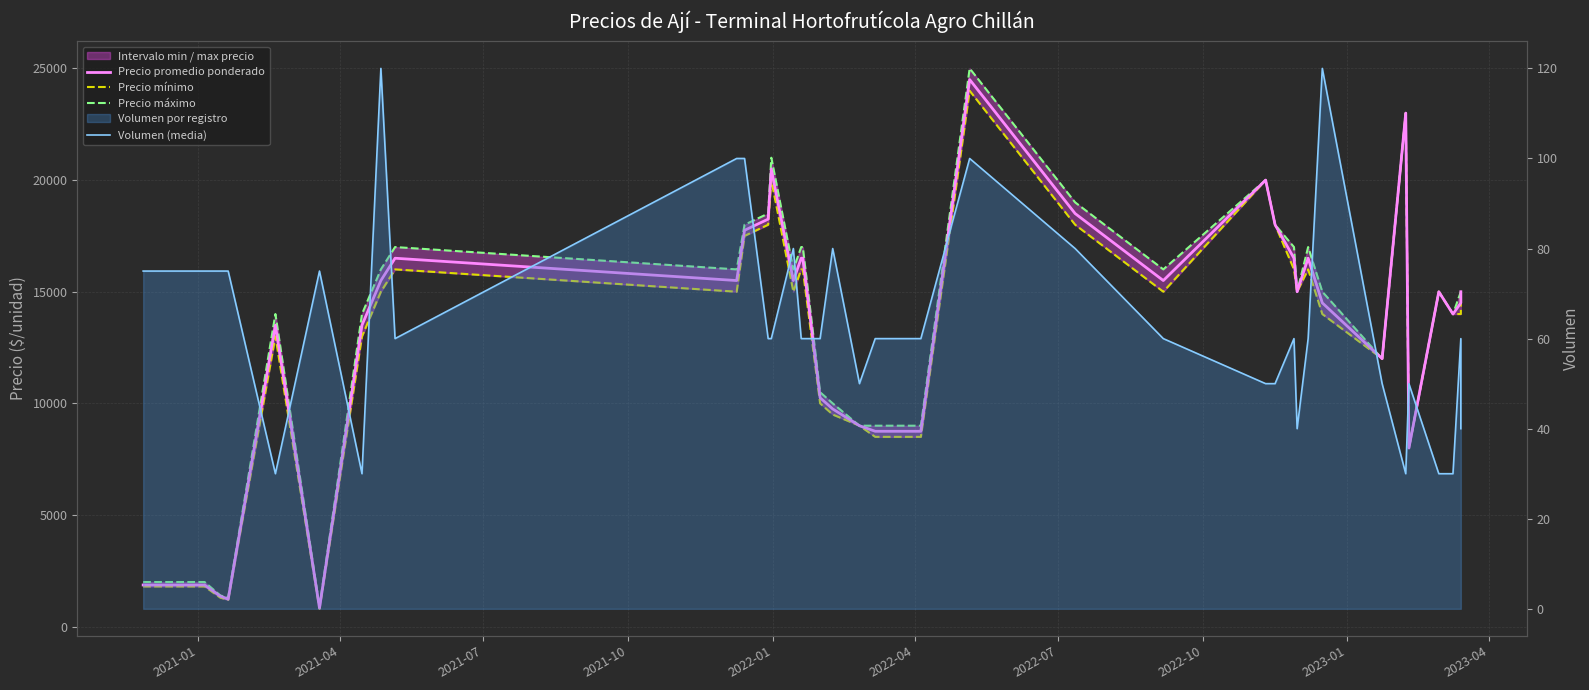

True or false: Precio máximo and Volumen (media) cross at least once.

False